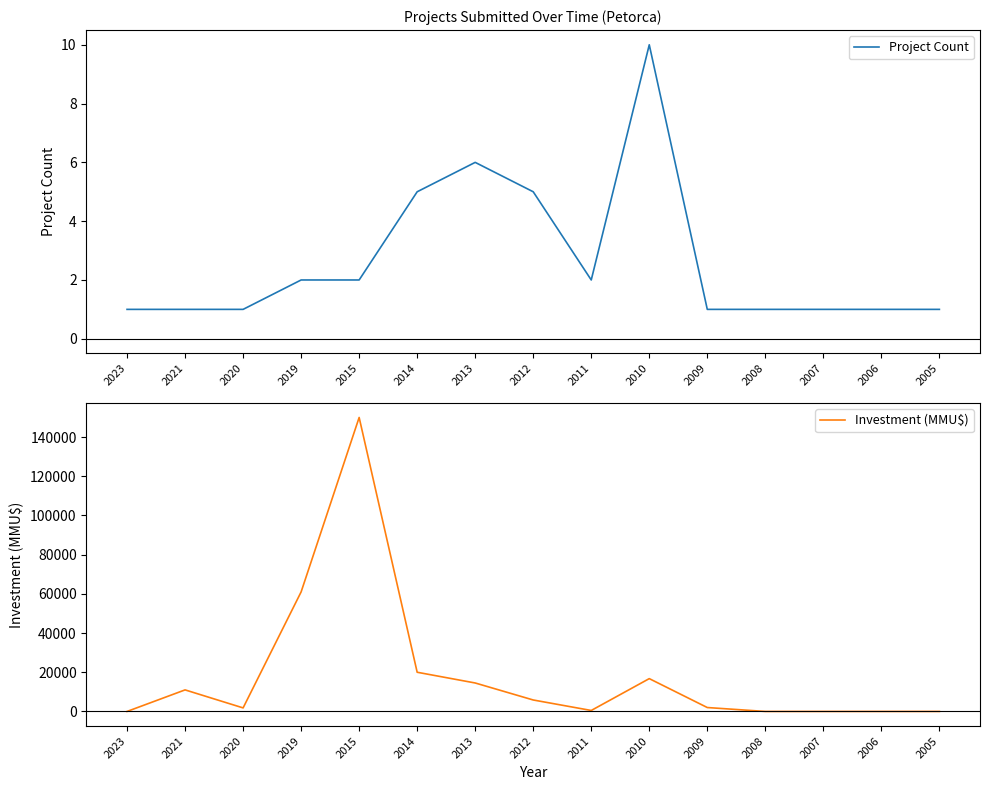

The value of Investment (MMU$) at 2019 is 101522.4. True or false?

False